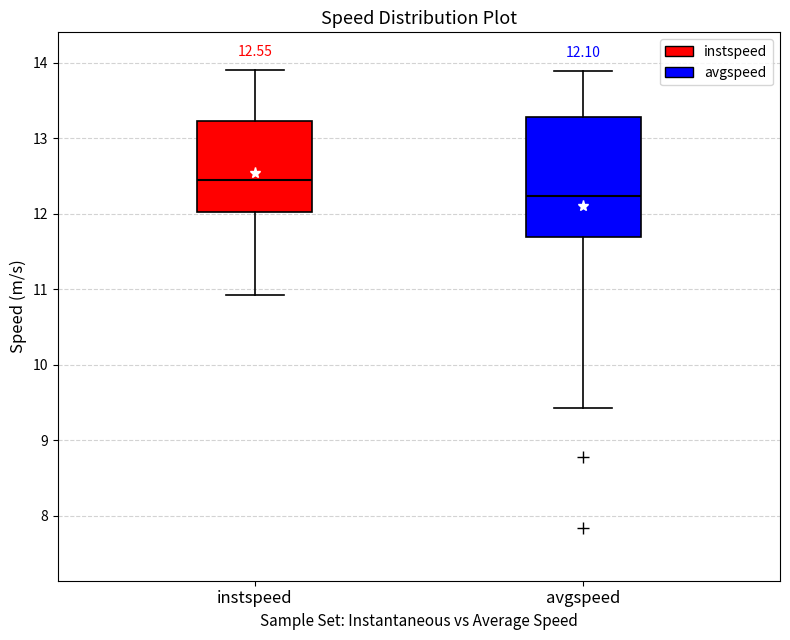

Which box is the tallest, from its lower edge to its upper edge?

avgspeed